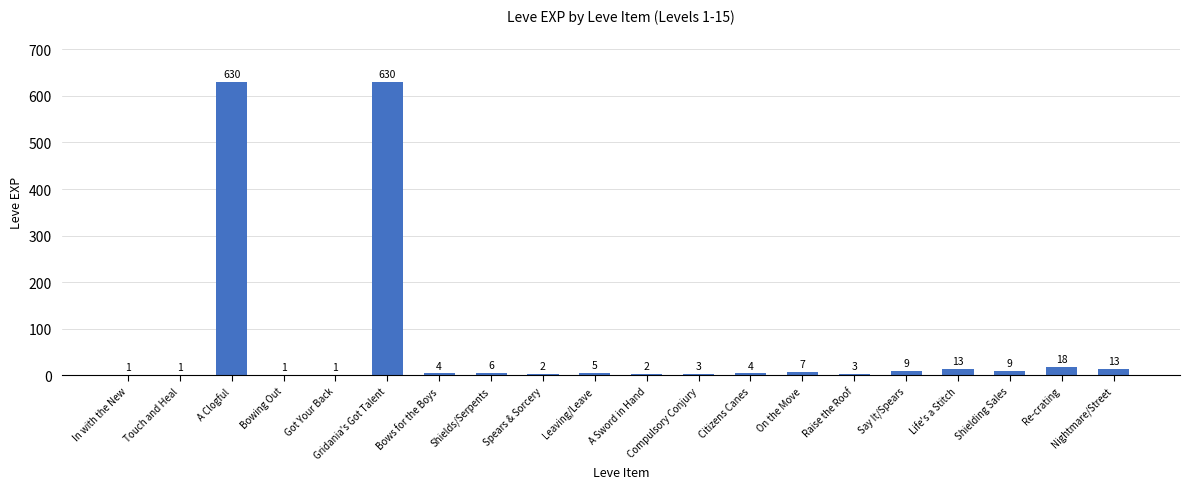

The value at A Clogful is 630. True or false?

True